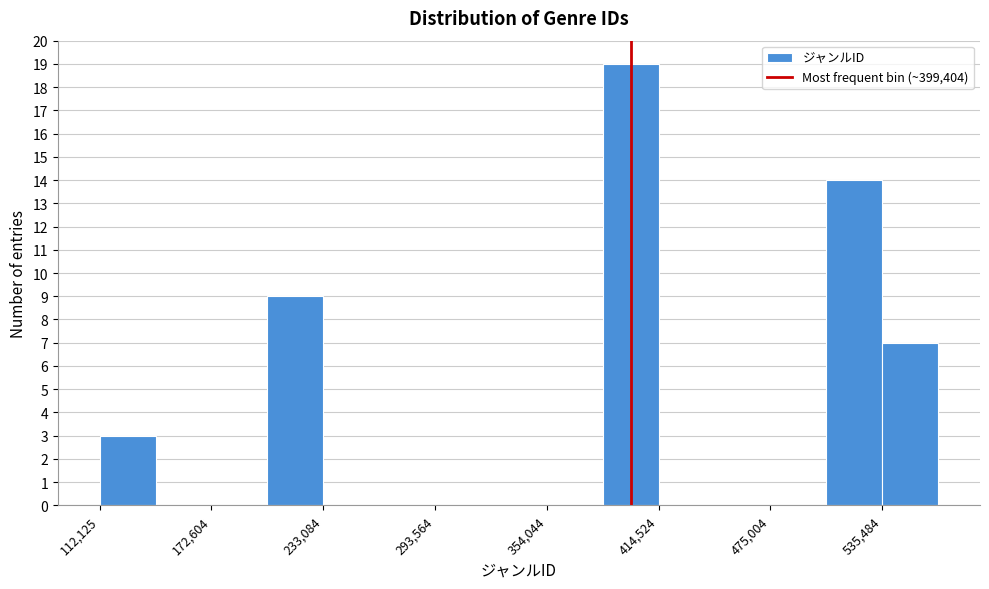

Read against the x-axis, roughly where is the centre of the tallest bar?

400000